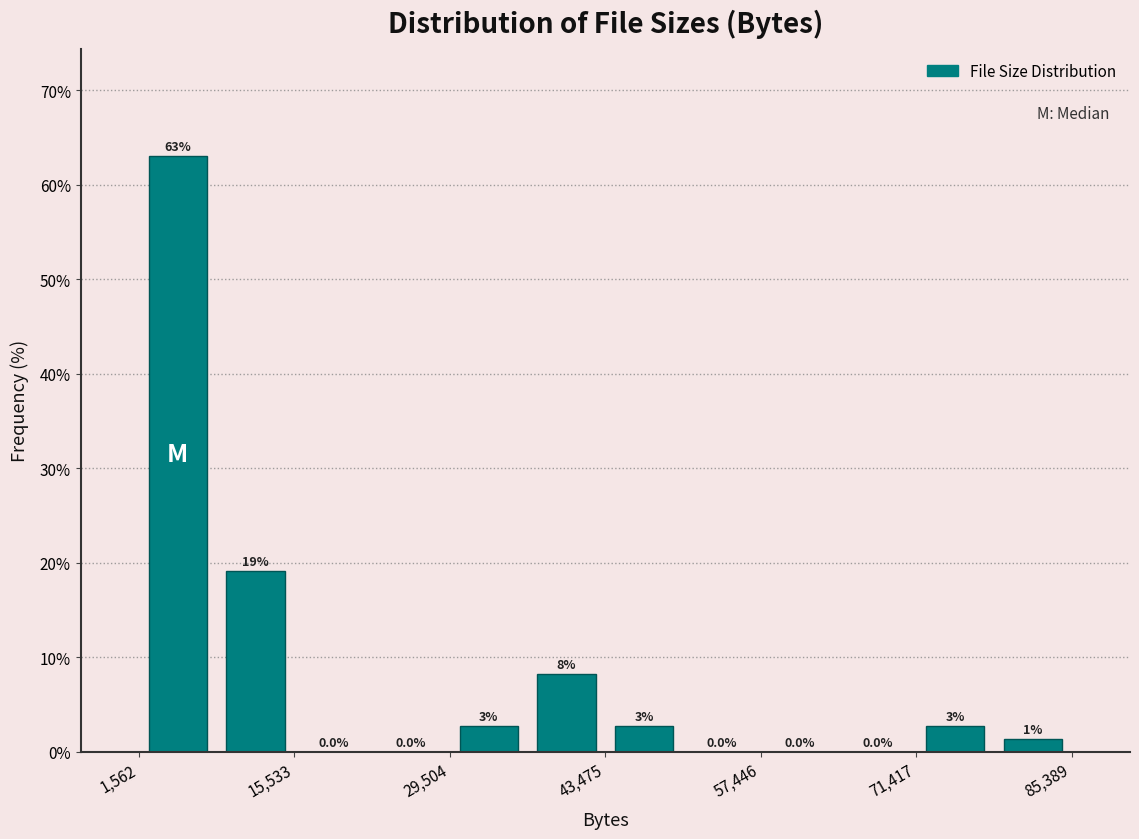

Read against the x-axis, roughly where is the centre of the tallest bar?

6000